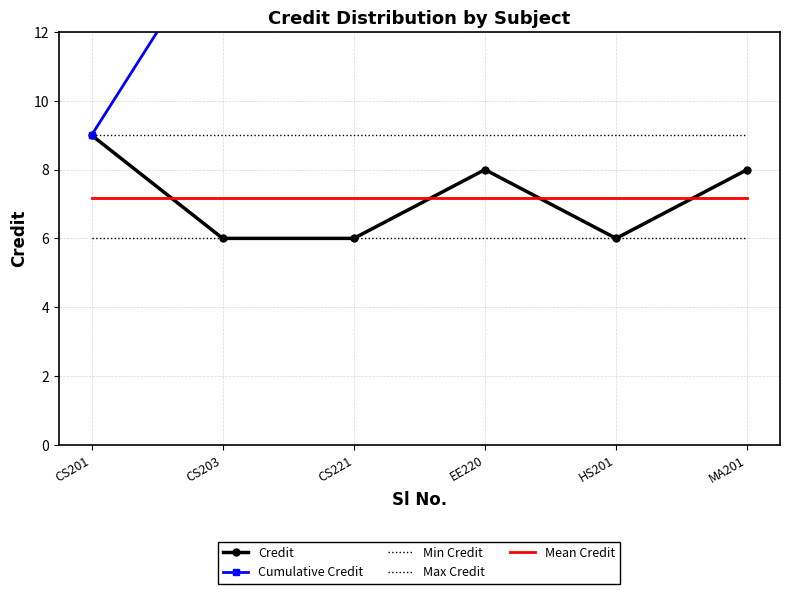

What is the smallest value displayed?

6.0